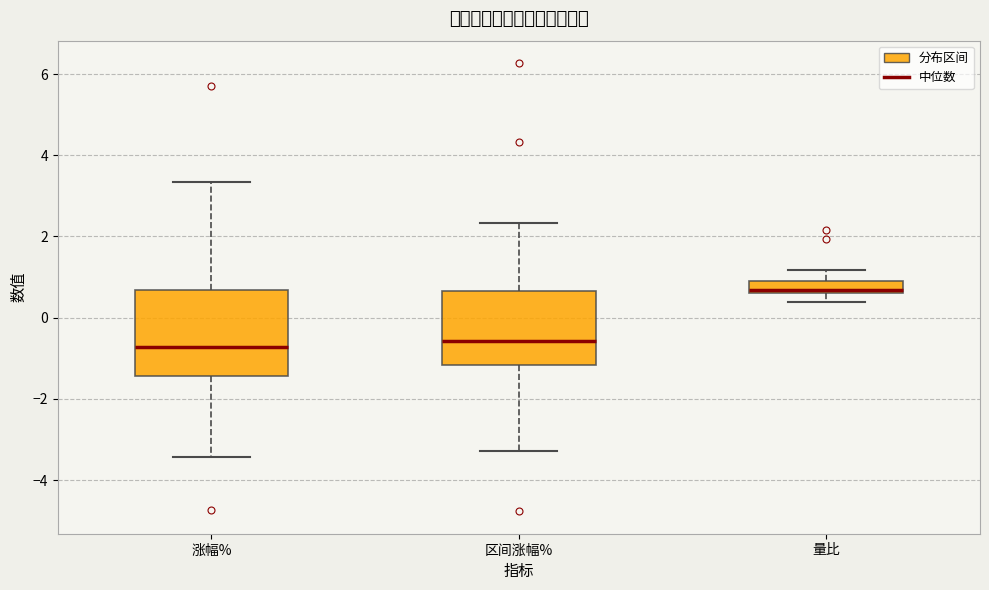

Where is the lower edge of the box for 涨幅% on the y-axis? The values are not printed on the chart, so give them approximately, as read against the axis.

-1.4